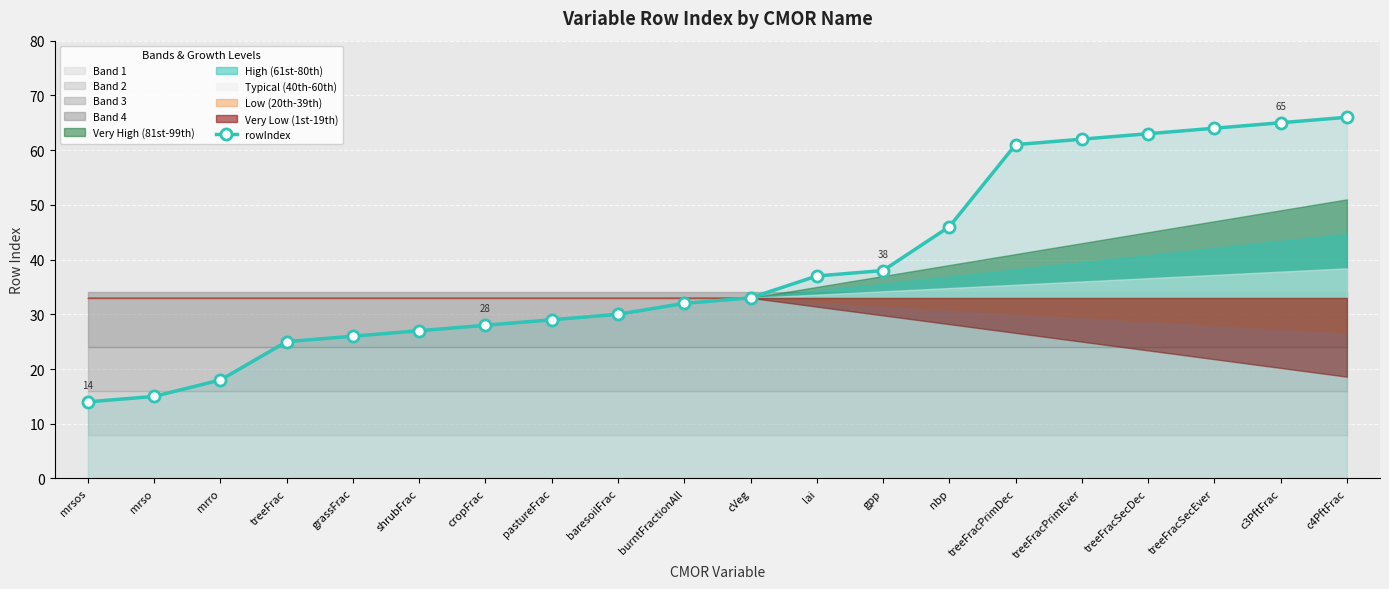

How many lines are shown in the chart?

1